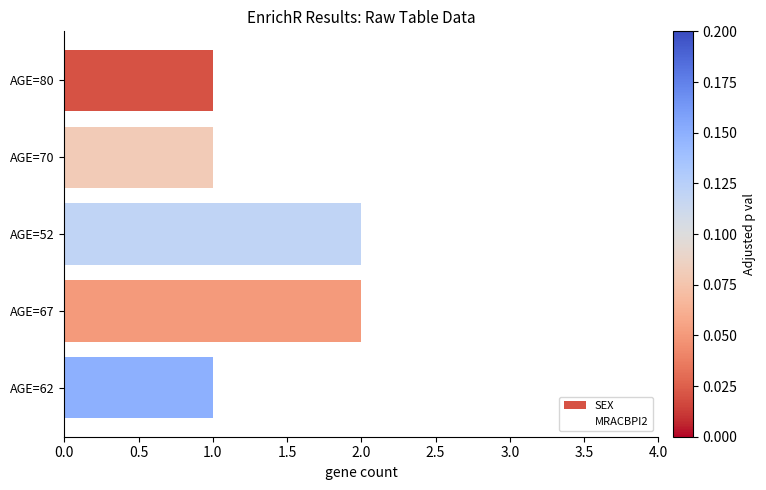

Is it true that the value at AGE=70 is 1?

True